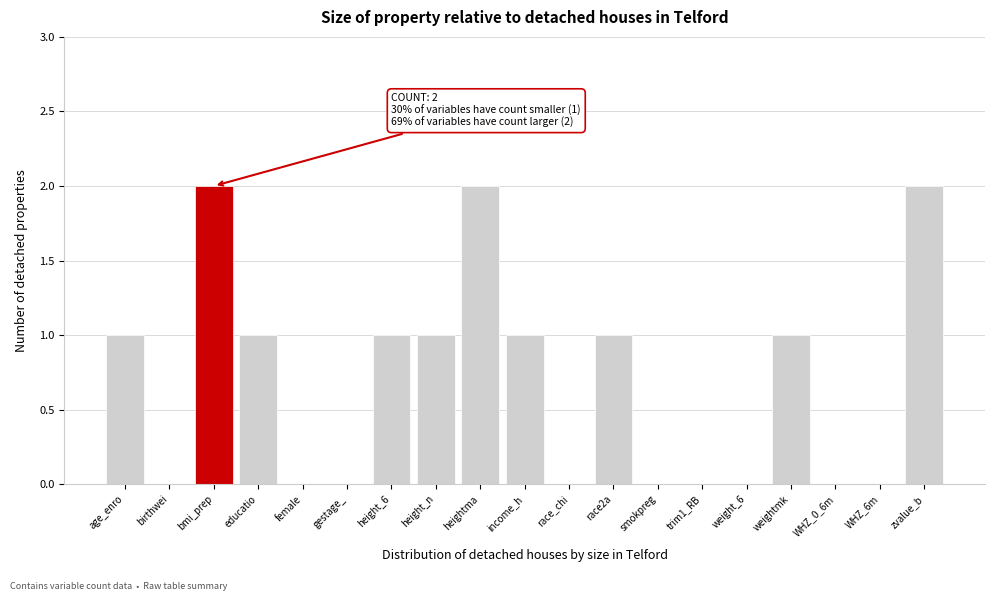

Reading left to right, extract all data points from this chart.

age_enro=1	birthwei=0	bmi_prep=2	educatio=1	female=0	gestage_=0	height_6=1	height_n=1	heightma=2	income_h=1	race_chi=0	race2a=1	smokpreg=0	trim1_RB=0	weight_6=0	weightmk=1	WHZ_0_6m=0	WHZ_6m=0	zvalue_b=2